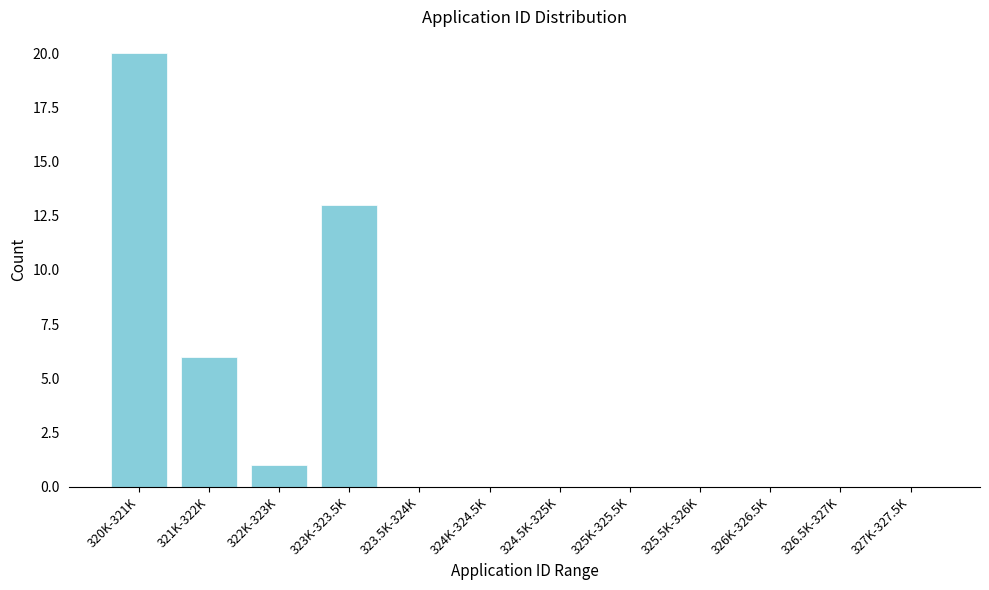

Reading right to left, list all the values displayed in this chart.

327K-327.5K=0	326.5K-327K=0	326K-326.5K=0	325.5K-326K=0	325K-325.5K=0	324.5K-325K=0	324K-324.5K=0	323.5K-324K=0	323K-323.5K=13	322K-323K=1	321K-322K=6	320K-321K=20